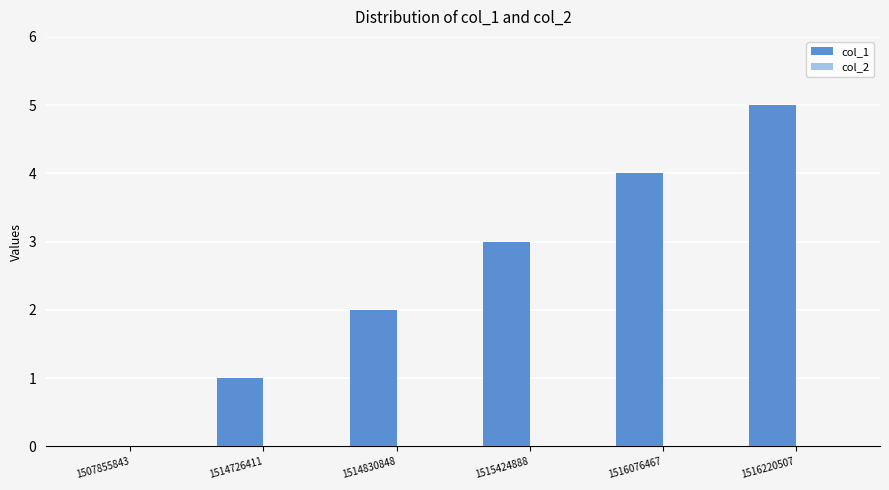

Are the bars horizontal?

No